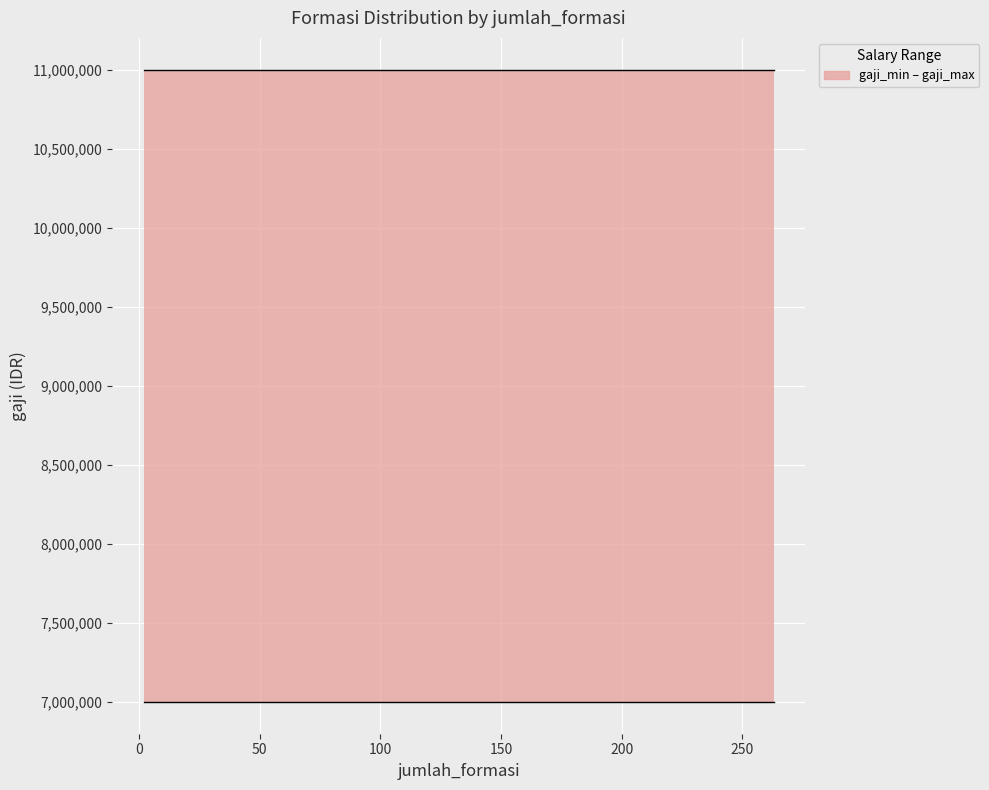

What is the highest value of the gaji_min series?

7000000